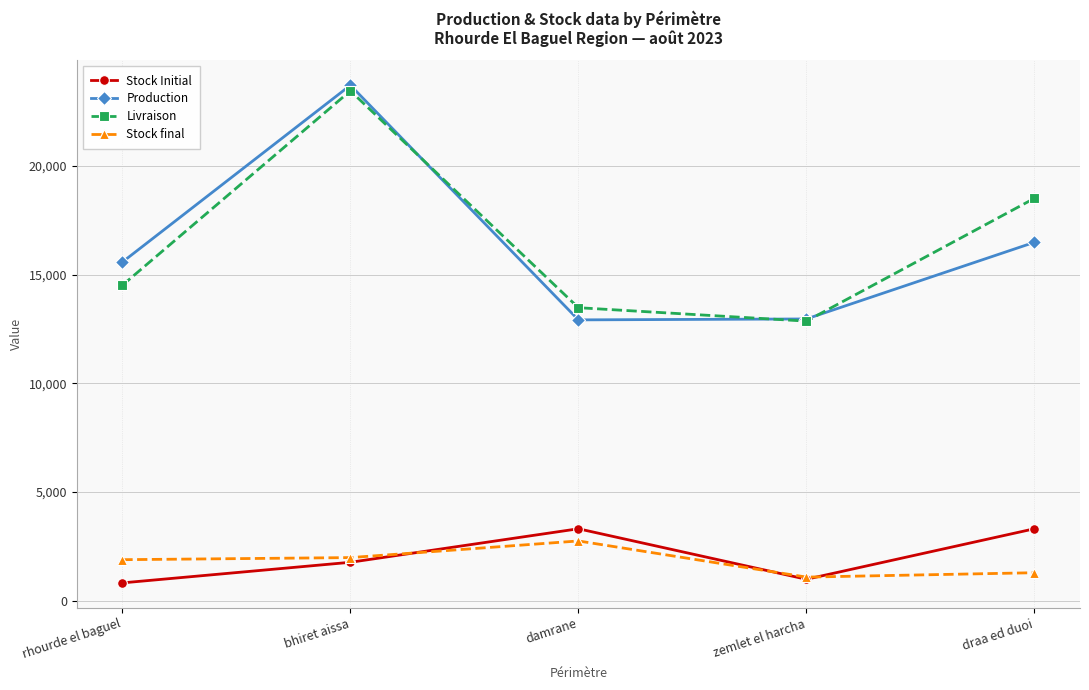

Which series has the largest total across all categories?

Livraison